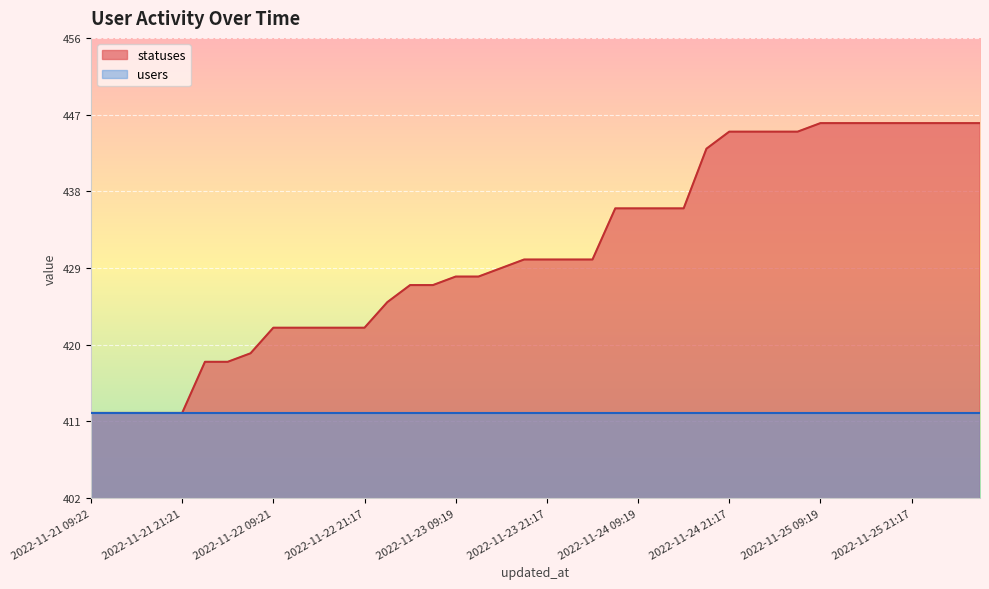

How many values are below 430?

19